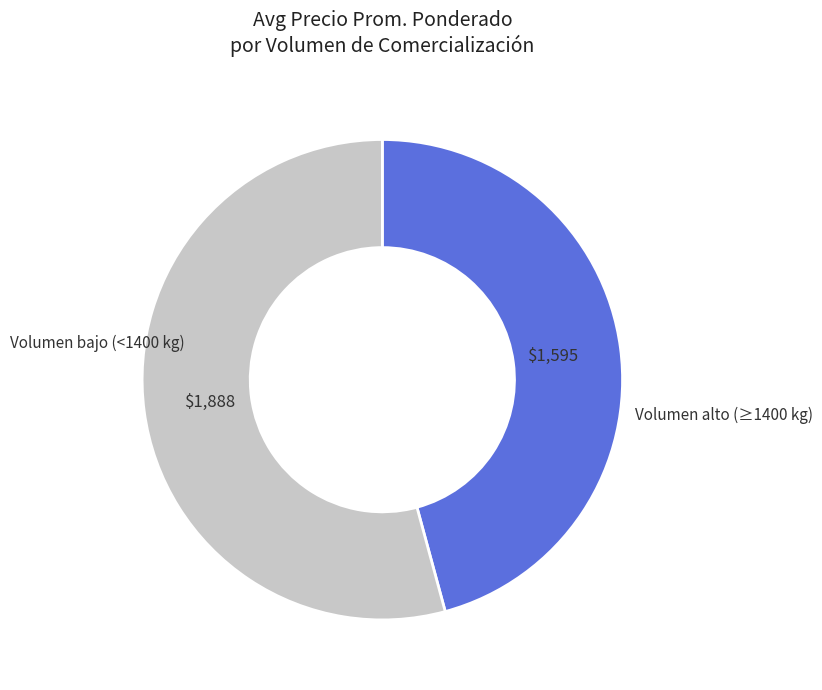

Does any single category account for the majority?

Yes